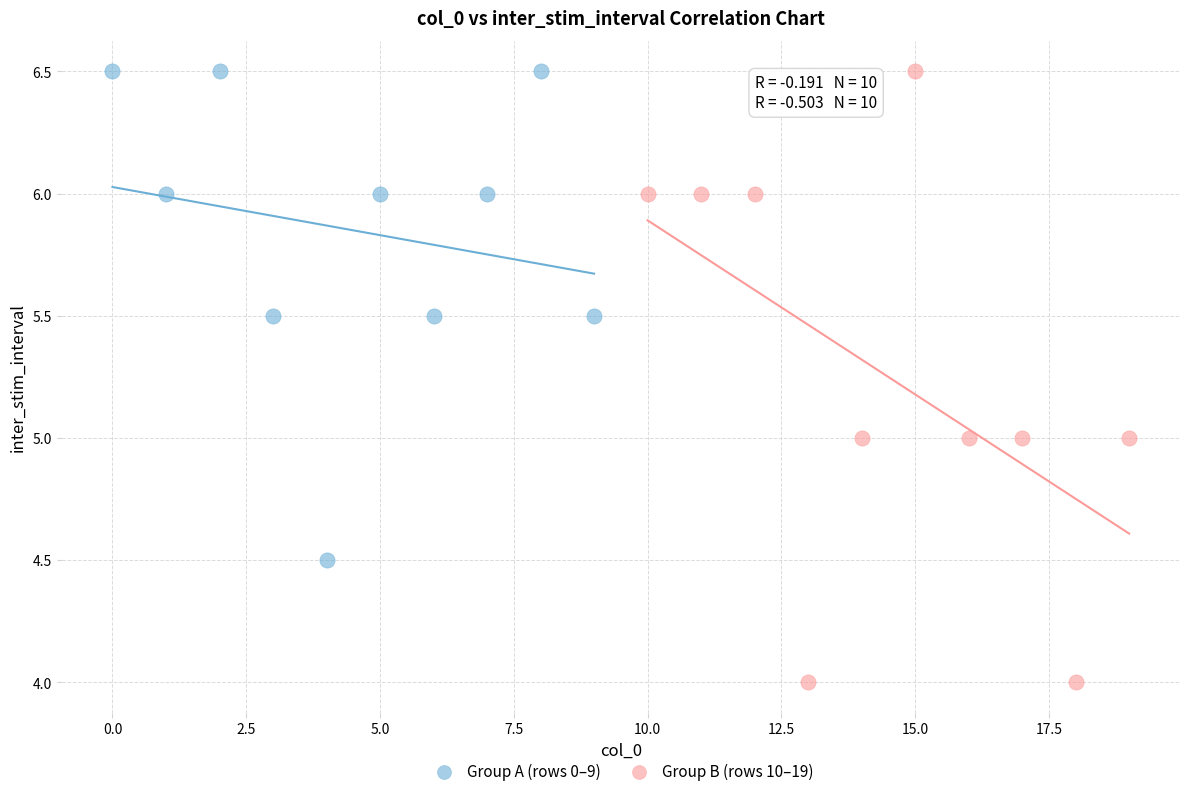

Which series reaches the minimum Y coordinate?

Group B (rows 10–19)